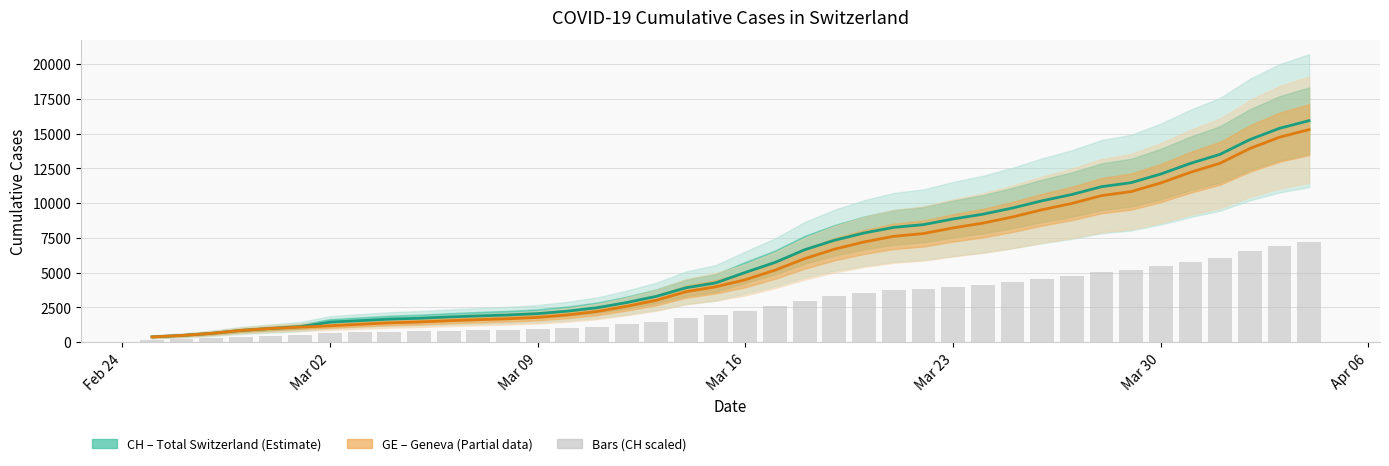

Reading left to right, what are all the values shown in this chart?

CH (Total Switzerland): 375.0	479.0	630.0	840.0	981.0	1113.0	1436.0	1544.0	1652.0	1715.0	1809.0	1885.0	1952.0	2051.0	2226.0	2472.0	2845.0	3291.0	3908.0	4259.0	5012.0	5731.0	6644.0	7323.0	7847.0	8249.0	8449.0	8855.0	9196.0	9642.0	10162.0	10613.0	11175.0	11467.0	12086.0	12852.0	13505.0	14561.0	15375.0	15926.0
GE (Geneva): 375.0	479.0	630.0	840.0	981.0	1083.0	1171.0	1278.0	1384.0	1447.0	1538.0	1614.0	1681.0	1780.0	1955.0	2201.0	2574.0	3010.0	3627.0	3978.0	4485.0	5174.0	6002.0	6681.0	7205.0	7607.0	7807.0	8213.0	8554.0	9000.0	9520.0	9971.0	10533.0	10825.0	11444.0	12210.0	12863.0	13919.0	14733.0	15284.0
Reference bars (CH scaled): 168.8	215.6	283.5	378.0	441.4	500.9	646.2	694.8	743.4	771.8	814.1	848.2	878.4	923.0	1001.7	1112.4	1280.2	1481.0	1758.6	1916.5	2255.4	2579.0	2989.8	3295.3	3531.2	3712.1	3802.1	3984.8	4138.2	4338.9	4572.9	4775.9	5028.8	5160.2	5438.7	5783.4	6077.2	6552.4	6918.8	7166.7